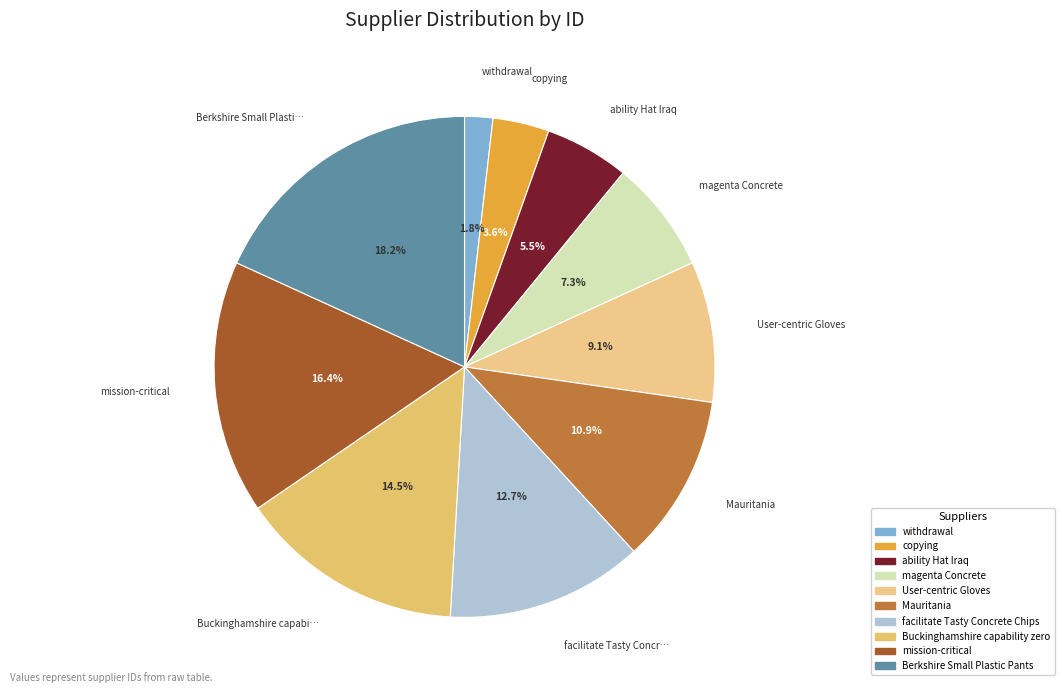

Between ability Hat Iraq and withdrawal, which is larger?

ability Hat Iraq